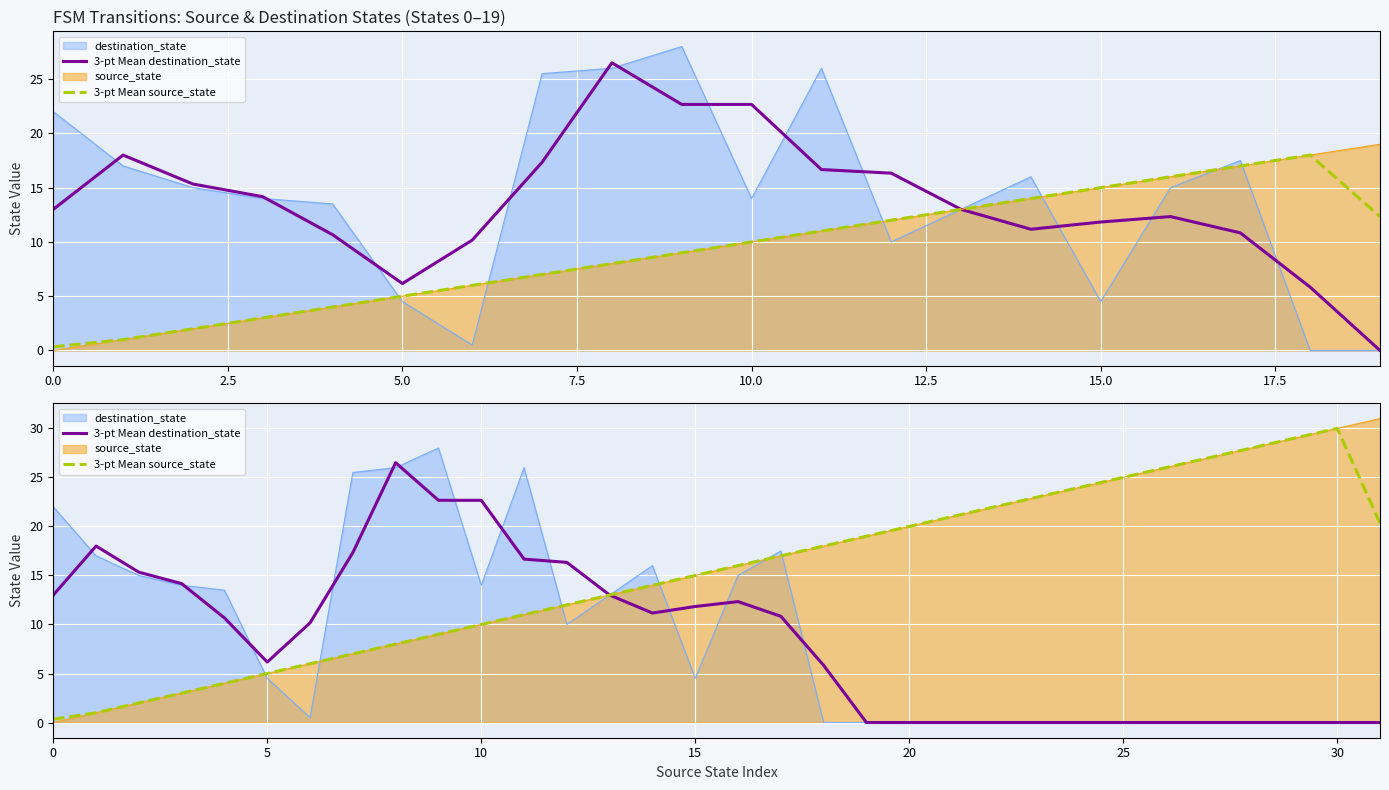

After their last crossing, which series has the higher values: 3-pt Mean source_state or 3-pt Mean destination_state?

3-pt Mean source_state